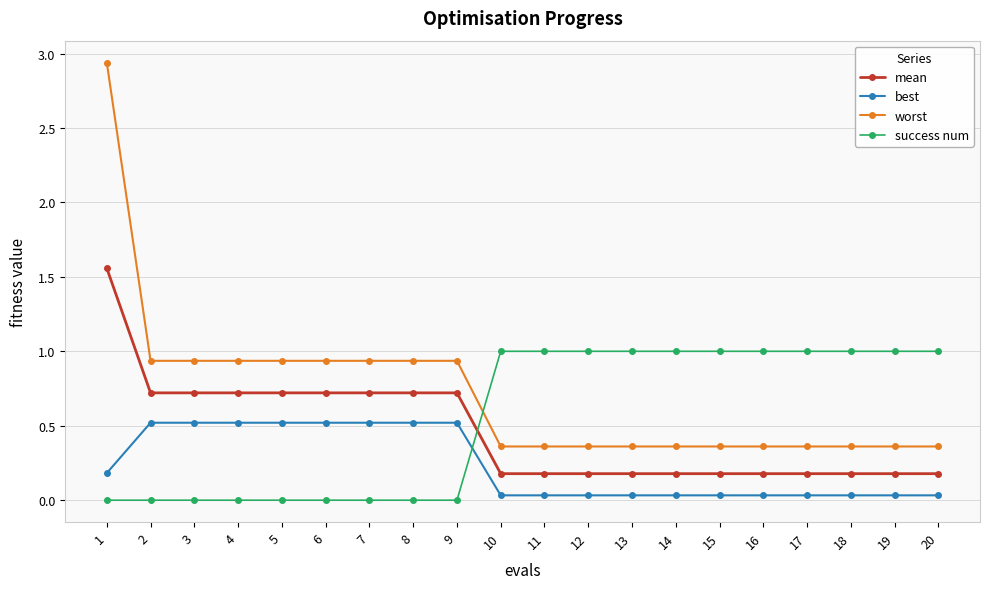

The success num series shows -0.6 at 1. True or false?

False